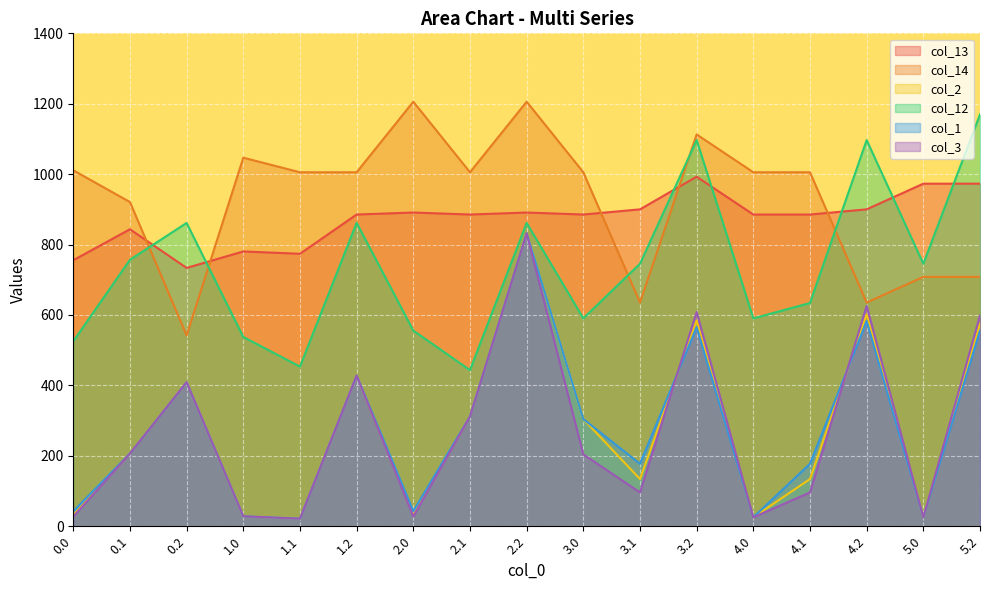

Which category has the highest value across all series?

2.0